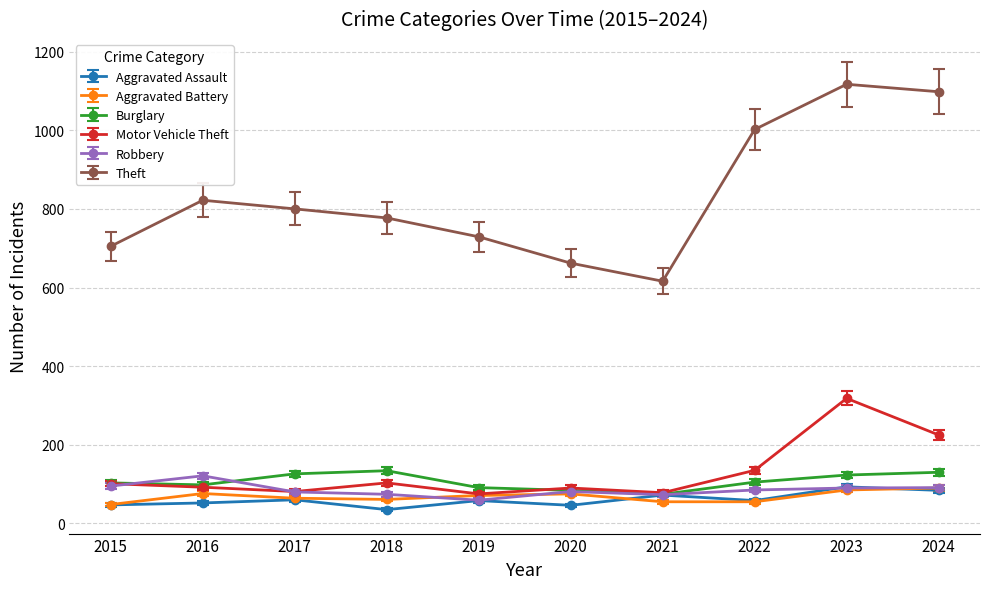

Does the chart display data point markers on the line(s)?

Yes